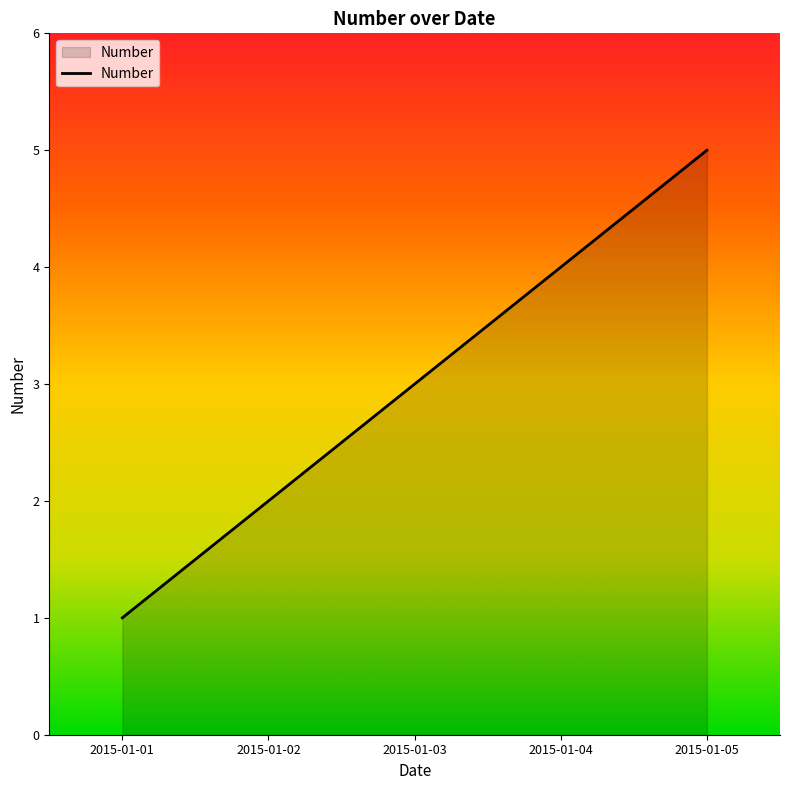

The chart shows a value of 1 at 2015-01-01. True or false?

True